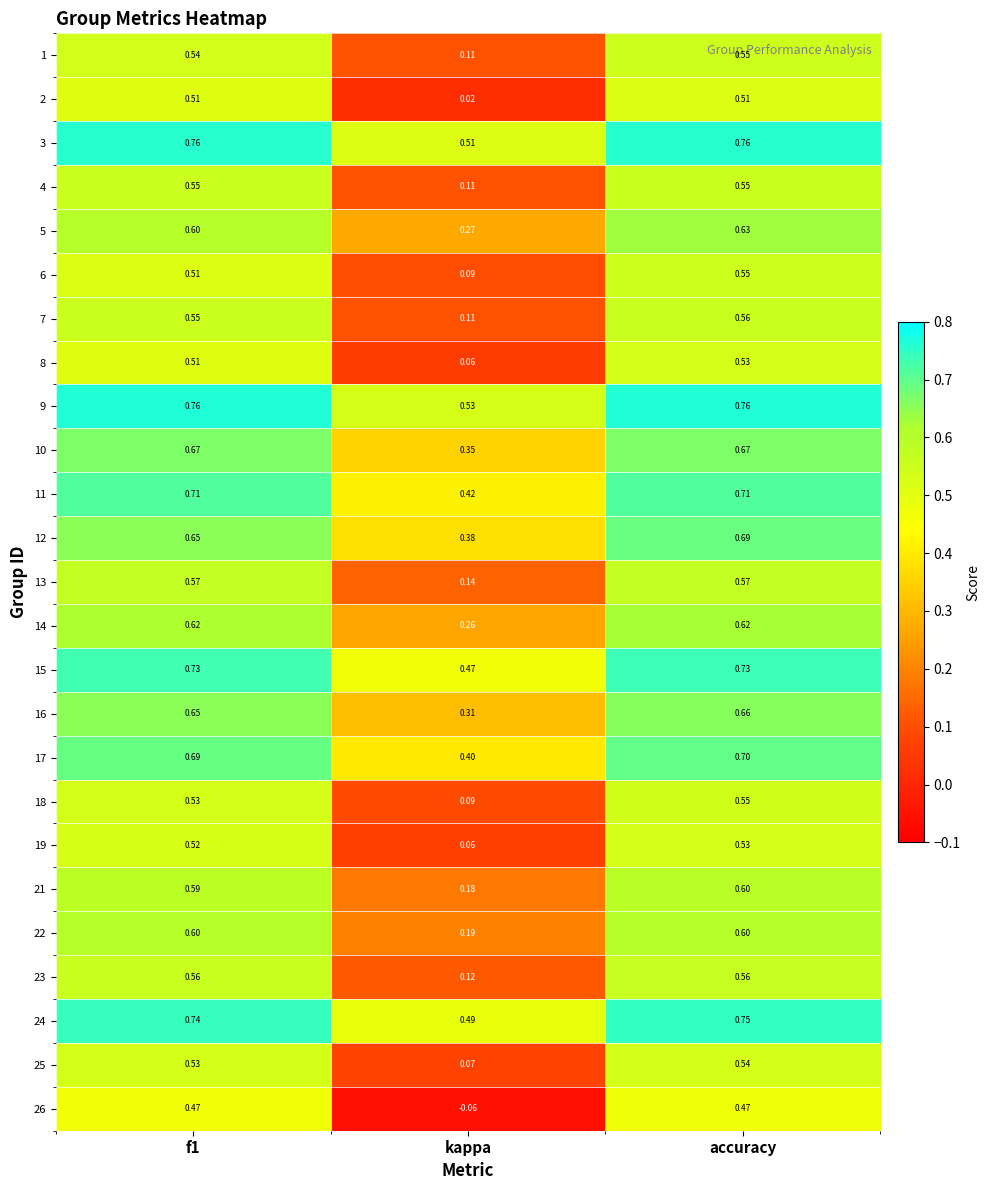

At which label is 23 closest to 0?

kappa